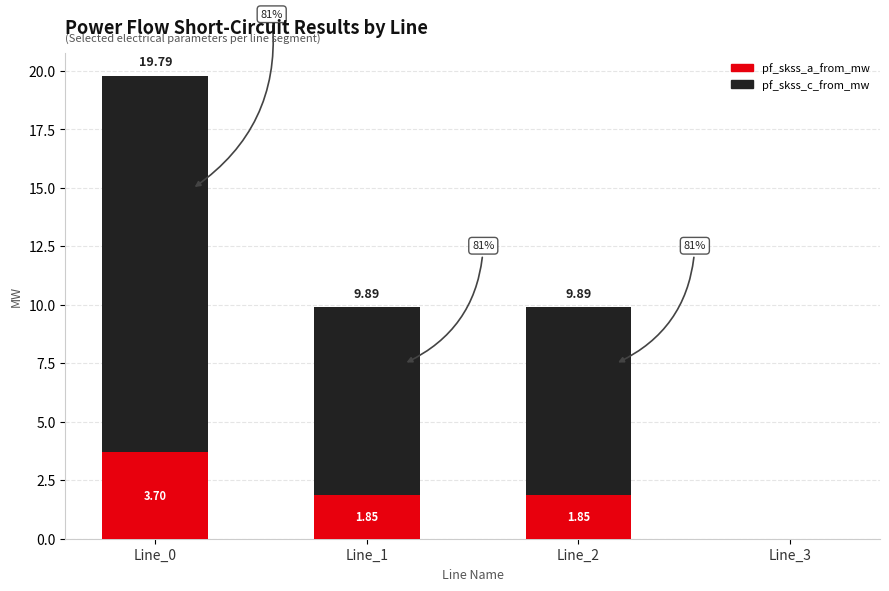

Is it true that pf_skss_a_from_mw equals 2.8 at Line_1?

False